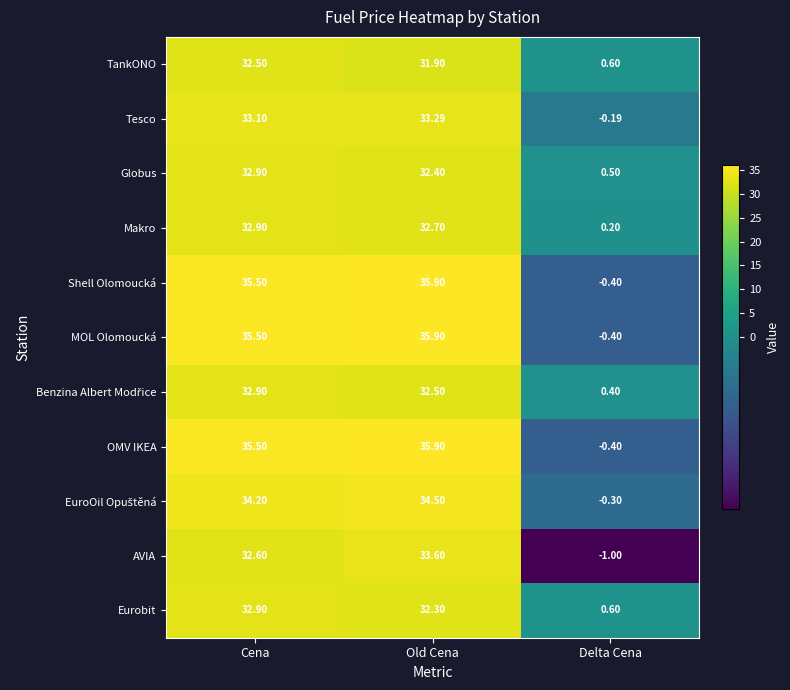

Where is TankONO nearest to the value 16?

Delta Cena